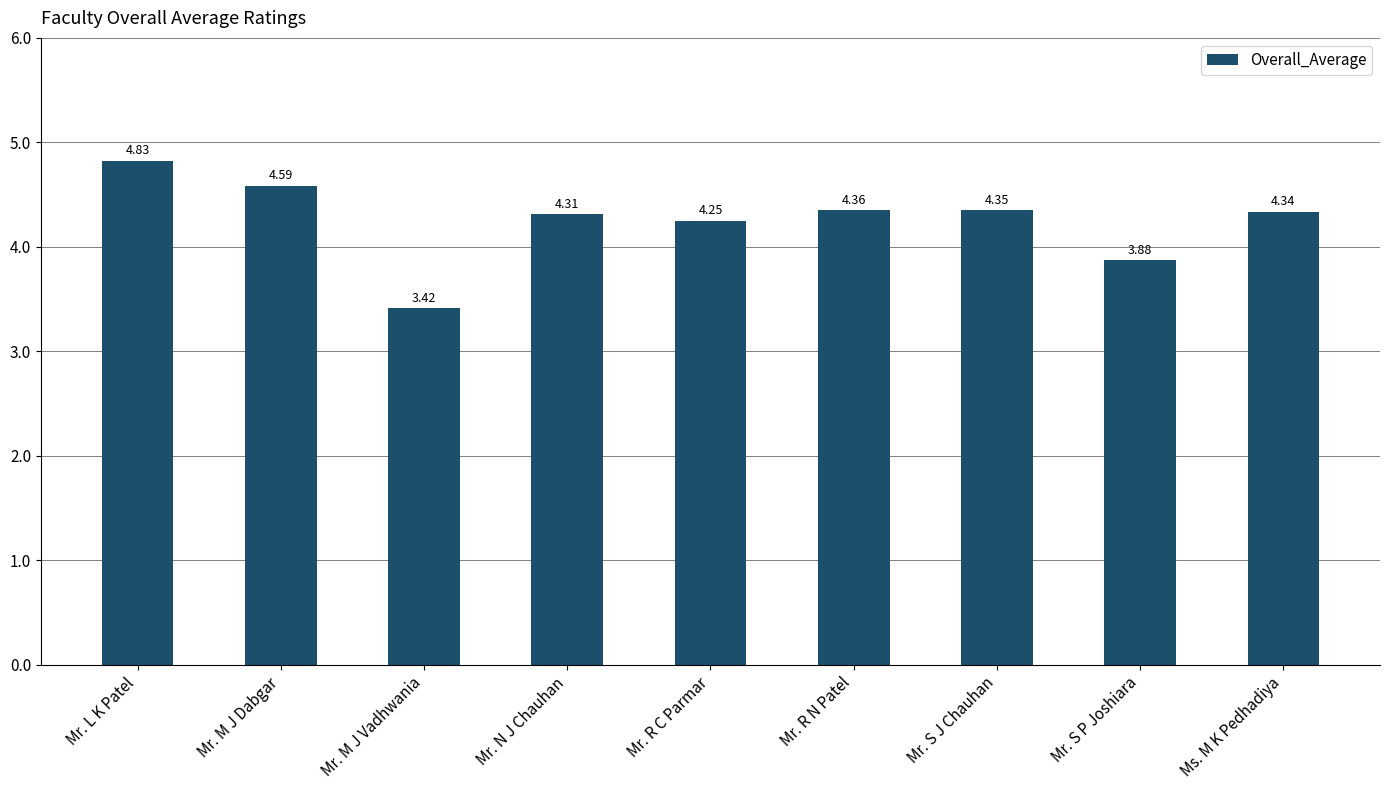

Where does the data first go above 4?

Mr. L K Patel